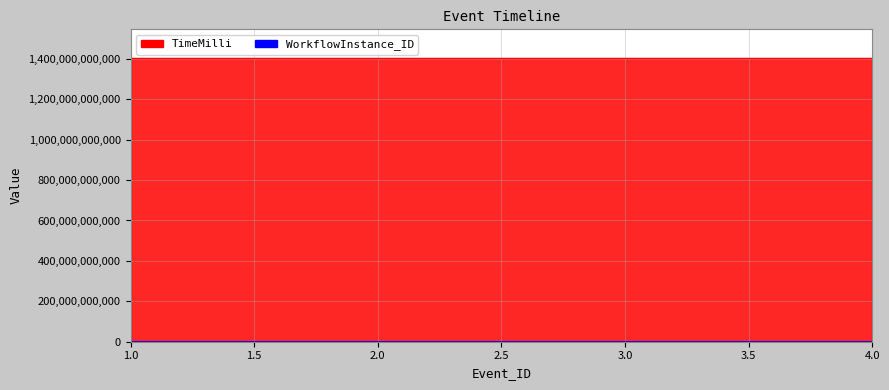

What is the maximum value for TimeMilli?

1405483610000